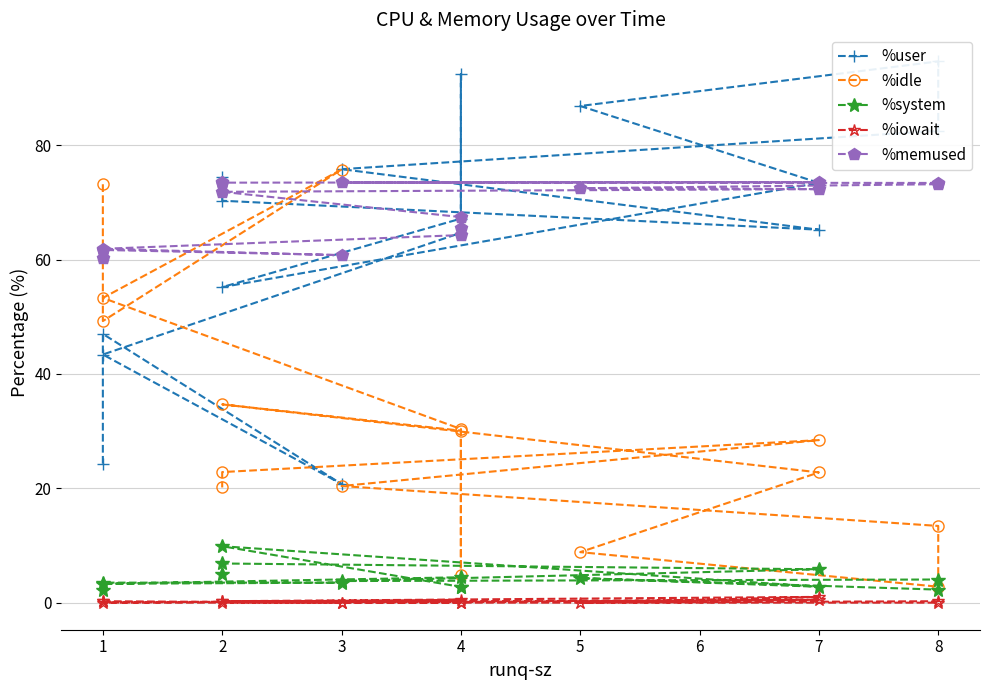

How many lines are shown in the chart?

5